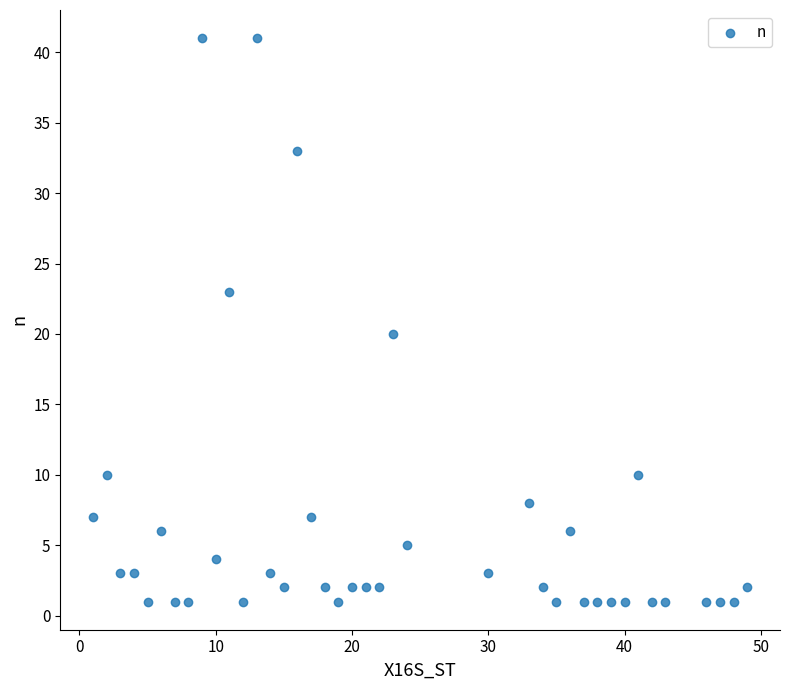

What Y value in the scatter plot is closest to 21?

20